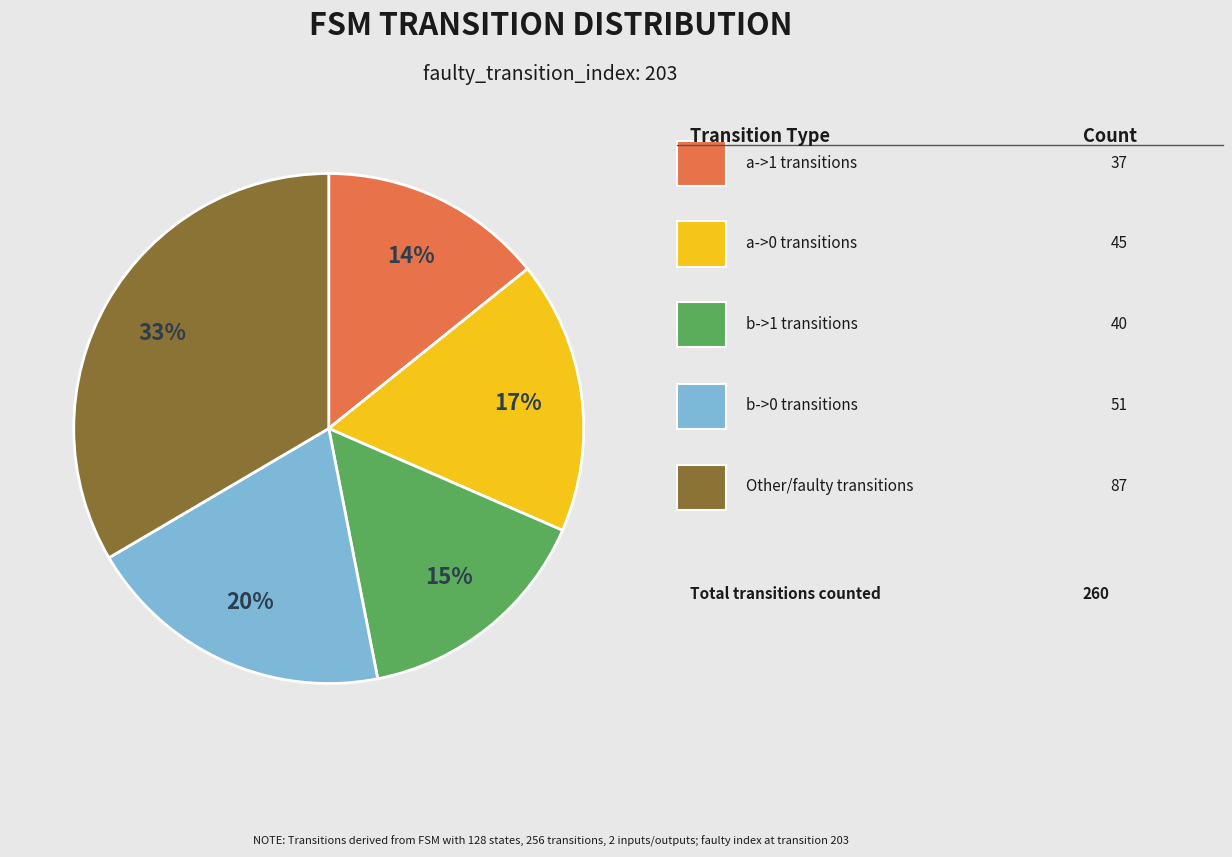

Is there any slice that represents more than half of the pie?

No